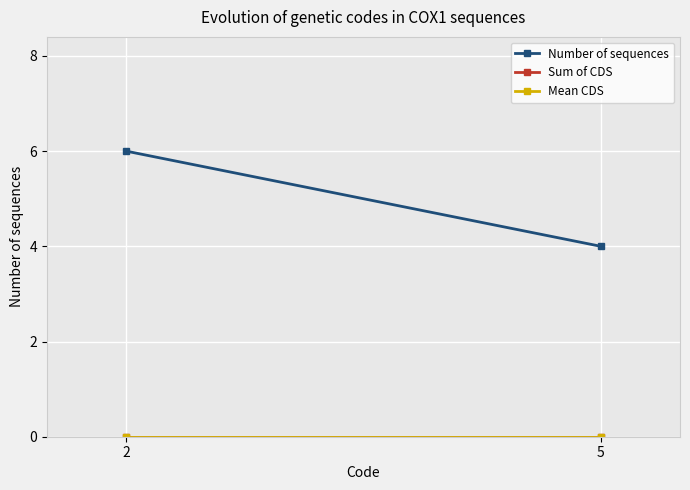

Reading left to right, extract all data points from this chart.

Number of sequences: 6	4
Sum of CDS: 0	0
Mean CDS: 0	0